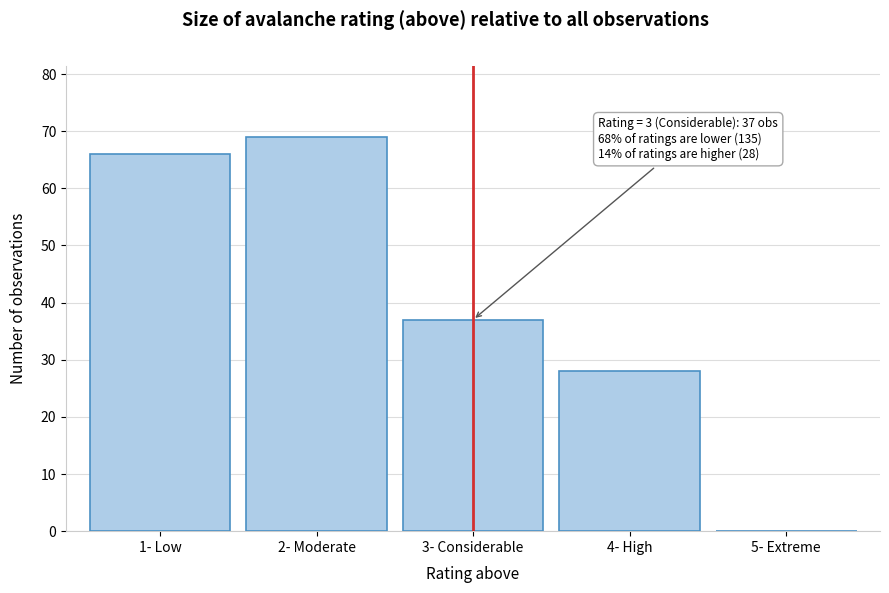

Reading right to left, transcribe all the data shown in this chart.

5- Extreme=0	4- High=28	3- Considerable=37	2- Moderate=69	1- Low=66